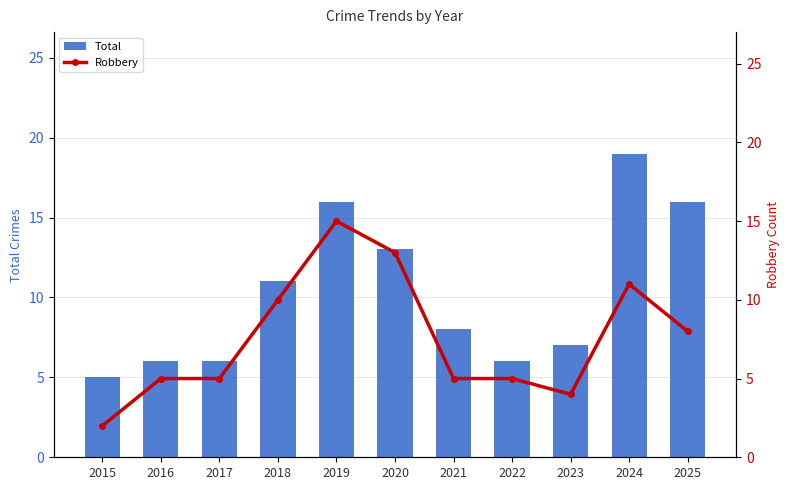

Reading right to left, what are all the values shown in this chart?

Total: 16	19	7	6	8	13	16	11	6	6	5
Robbery: 8	11	4	5	5	13	15	10	5	5	2